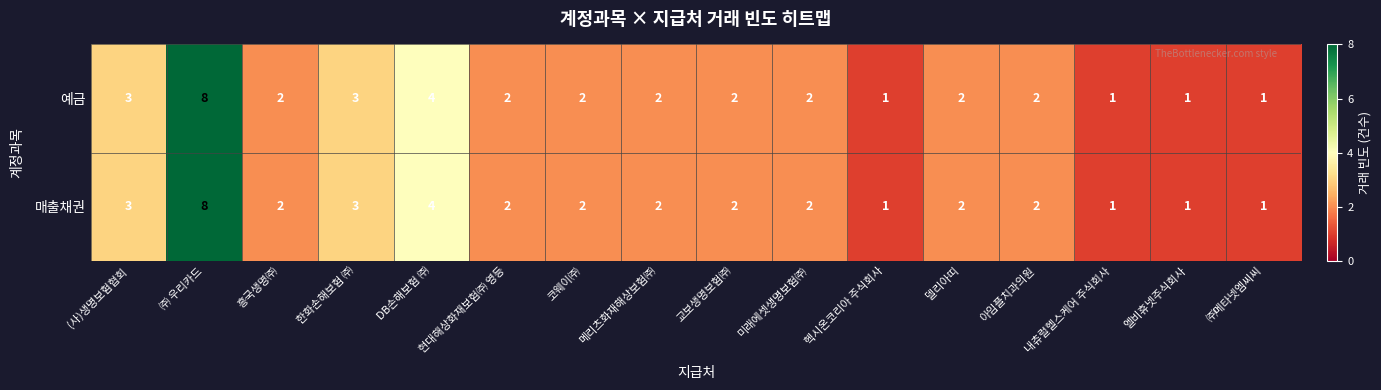

At which category is the sum across all series the highest?

㈜ 우리카드